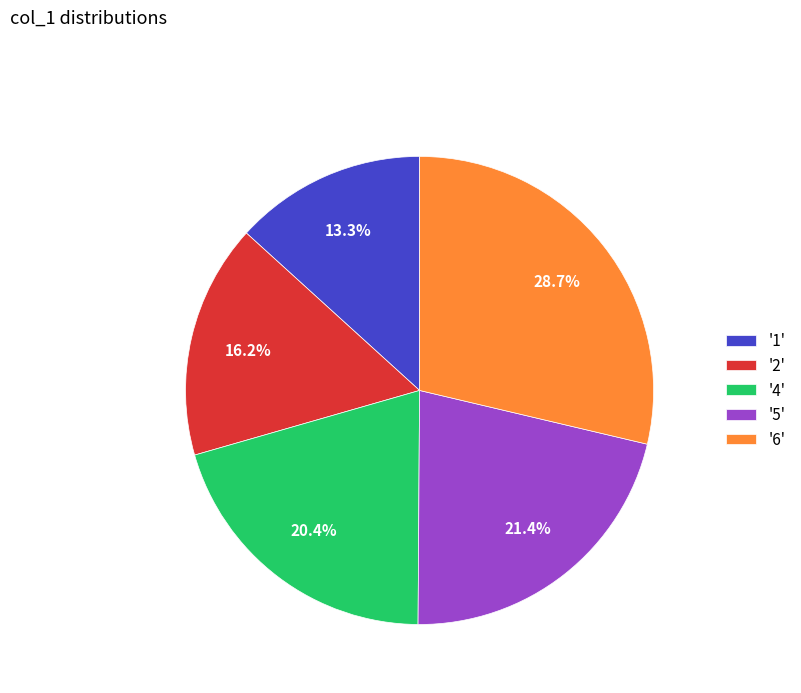

How many slices are in this pie chart?

5